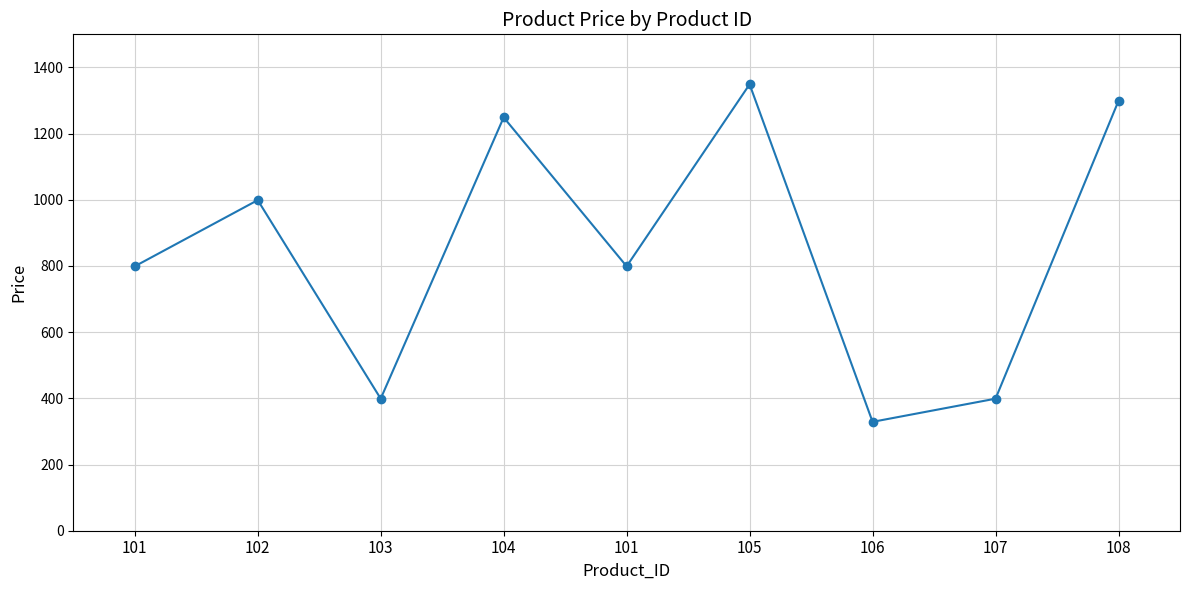

How many lines are shown in the chart?

1